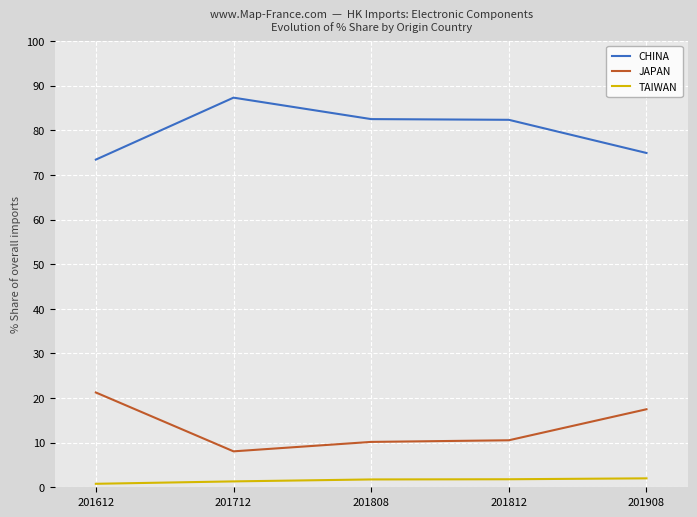

Which series changed the most between 201712 and 201908?

CHINA